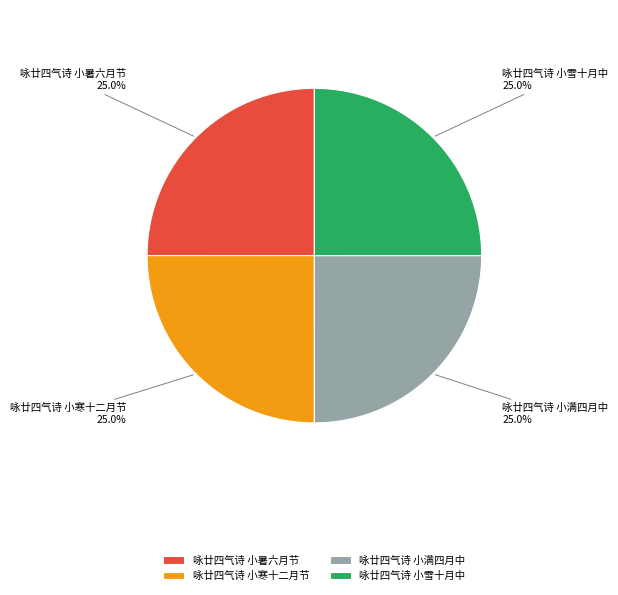

Approximately how many times larger is the value at 咏廿四气诗 小雪十月中 compared to 咏廿四气诗 小暑六月节?

1.0